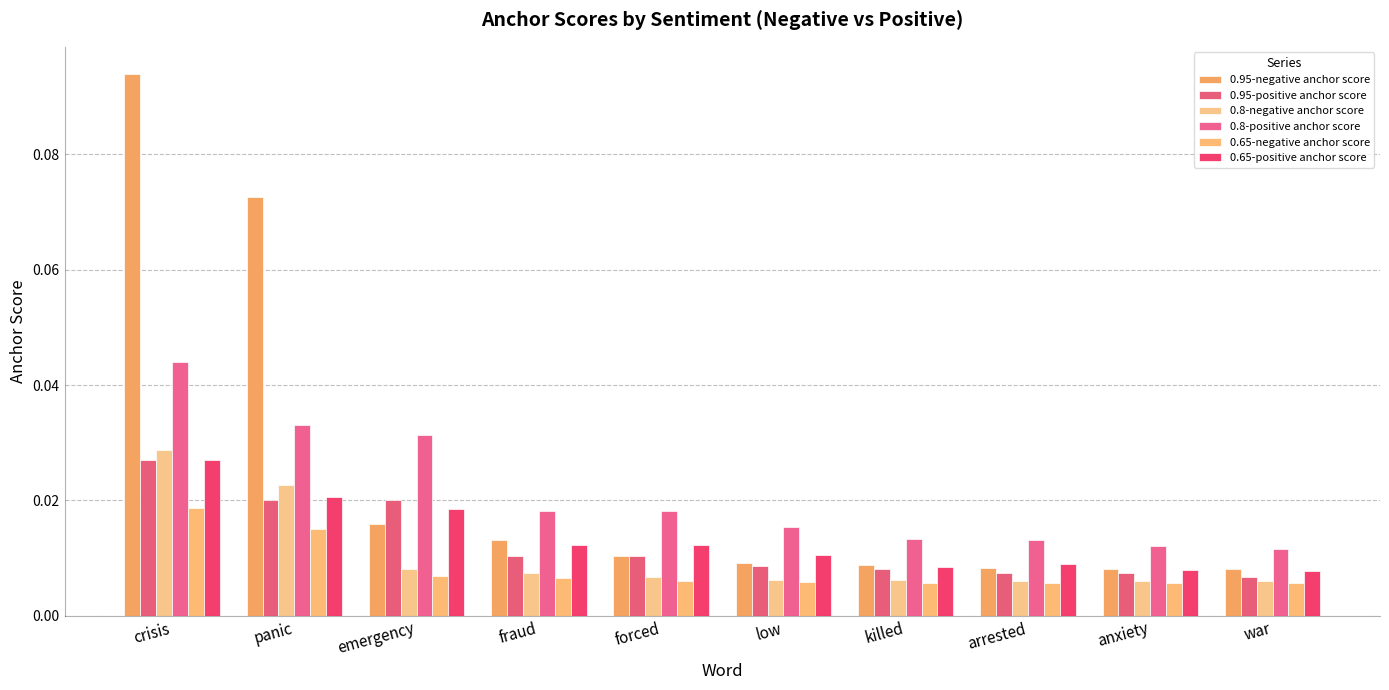

True or false: 0.95-positive anchor score has a value of 0.0 at crisis.

True